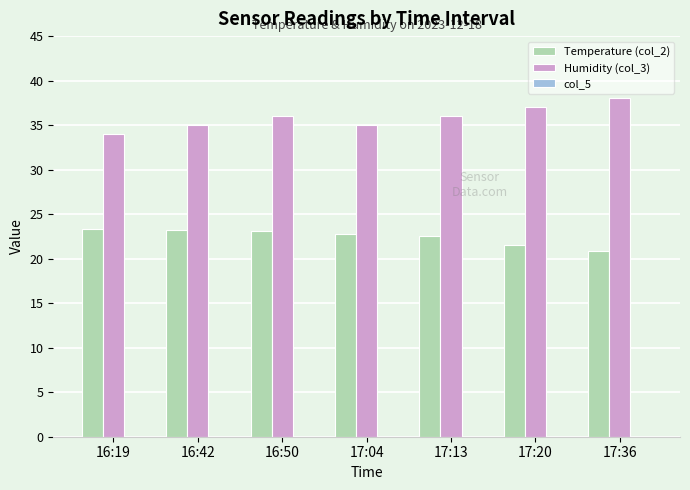

Which series has the largest total across all categories?

Humidity (col_3)